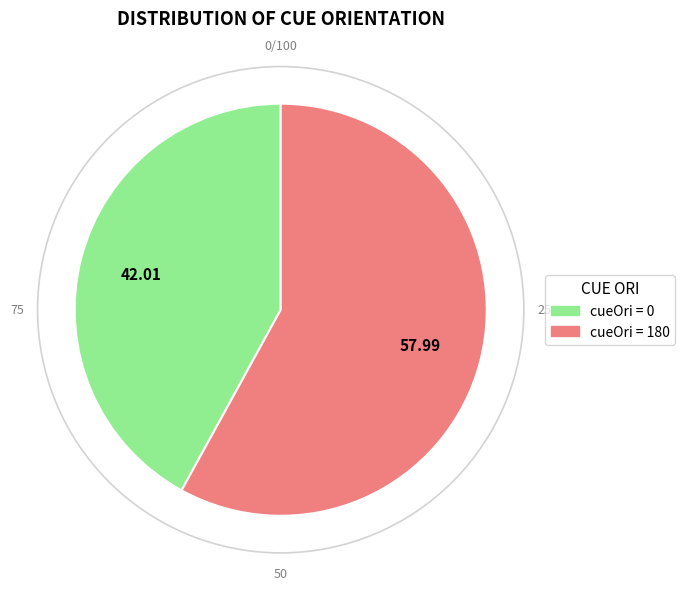

Is there any slice that represents more than half of the pie?

Yes